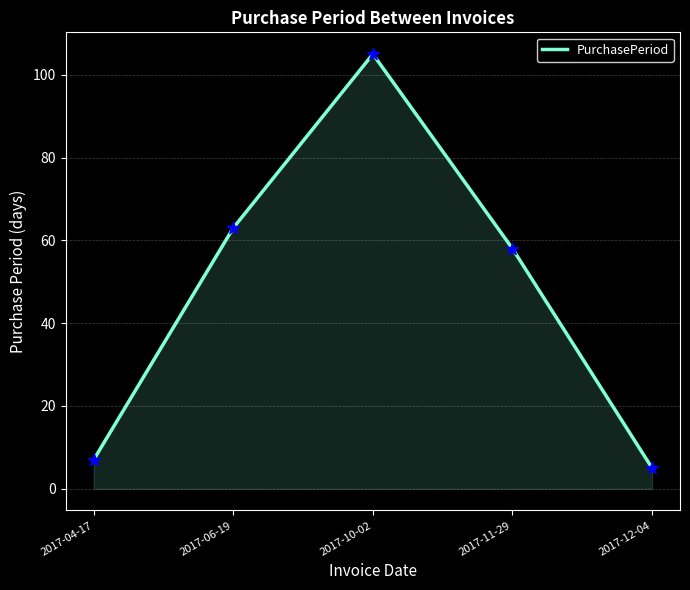

Between 2017-12-04 and 2017-10-02, which is larger?

2017-10-02